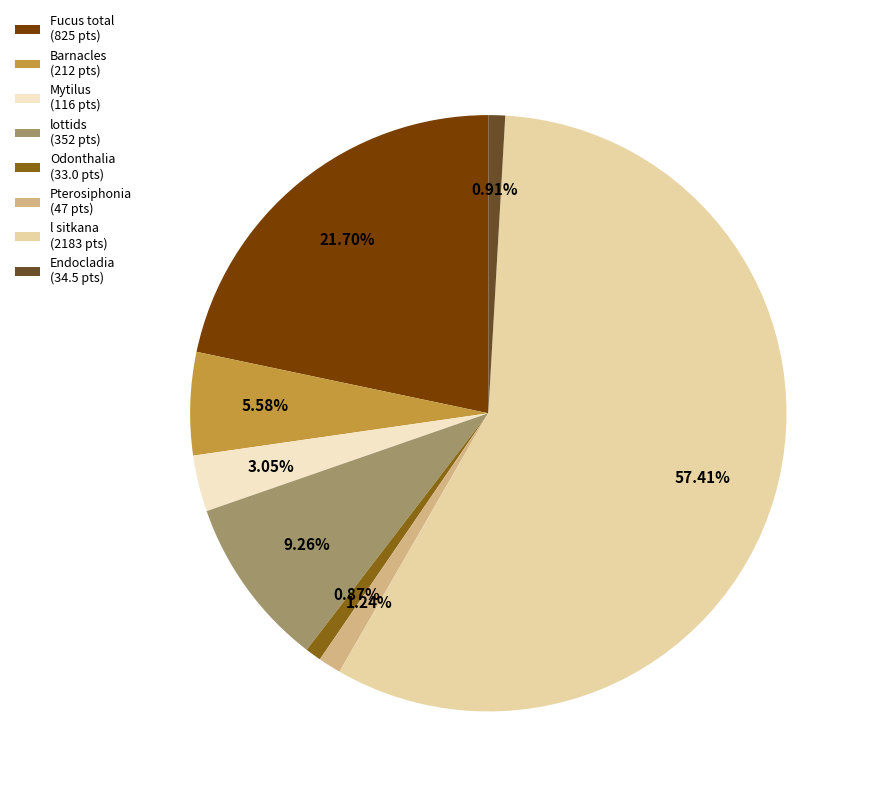

Is Fucus total (825 pts) the majority of the pie?

No